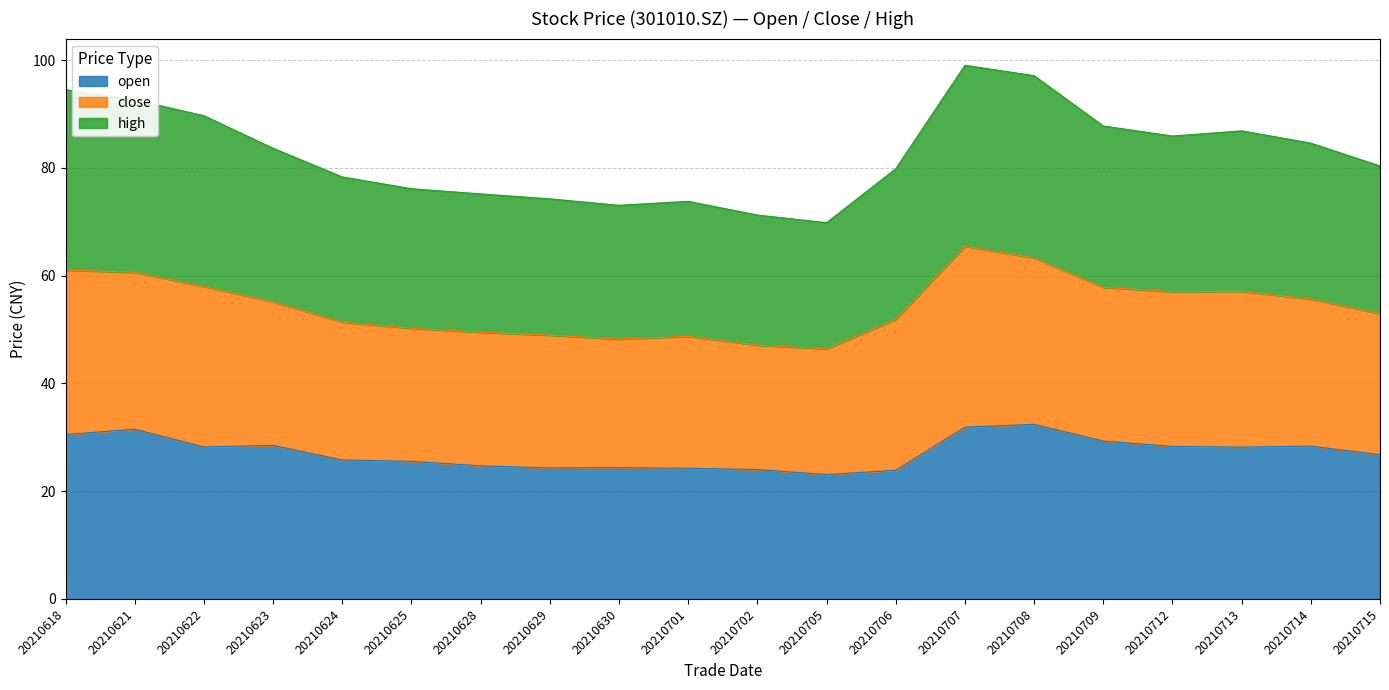

At which category does the chart reach its peak across all series?

20210707